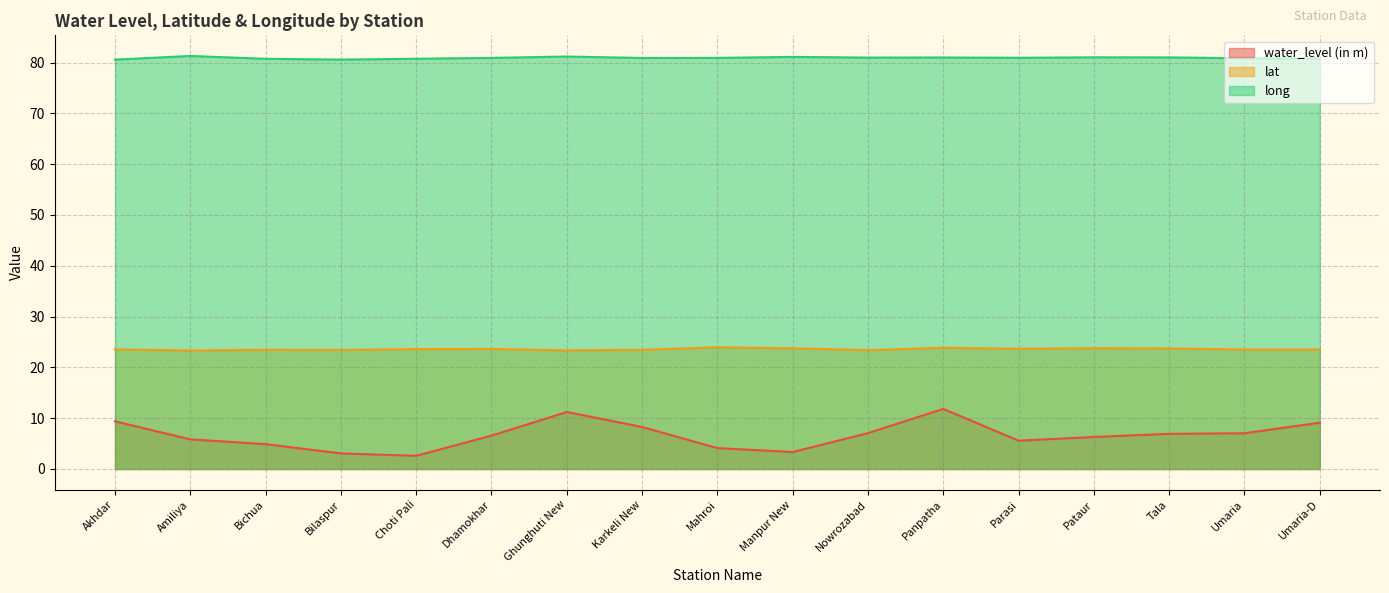

Which category has the lowest value in the long series?

Akhdar